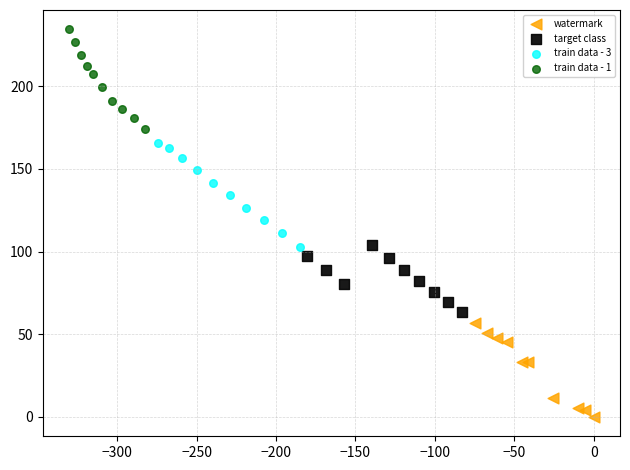

Which series contains the highest Y value?

train data - 1